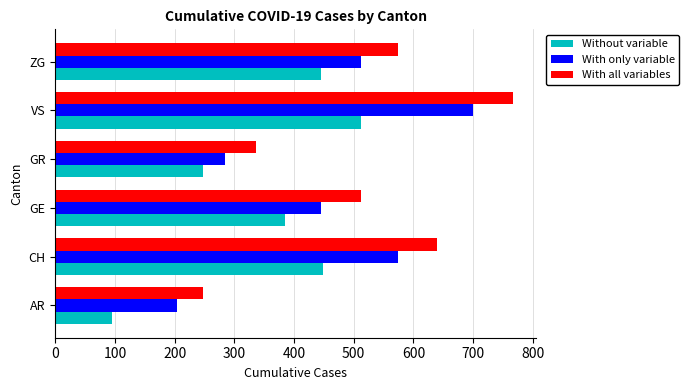

What is the difference between the maximum and second lowest values in the Without variable series?

265